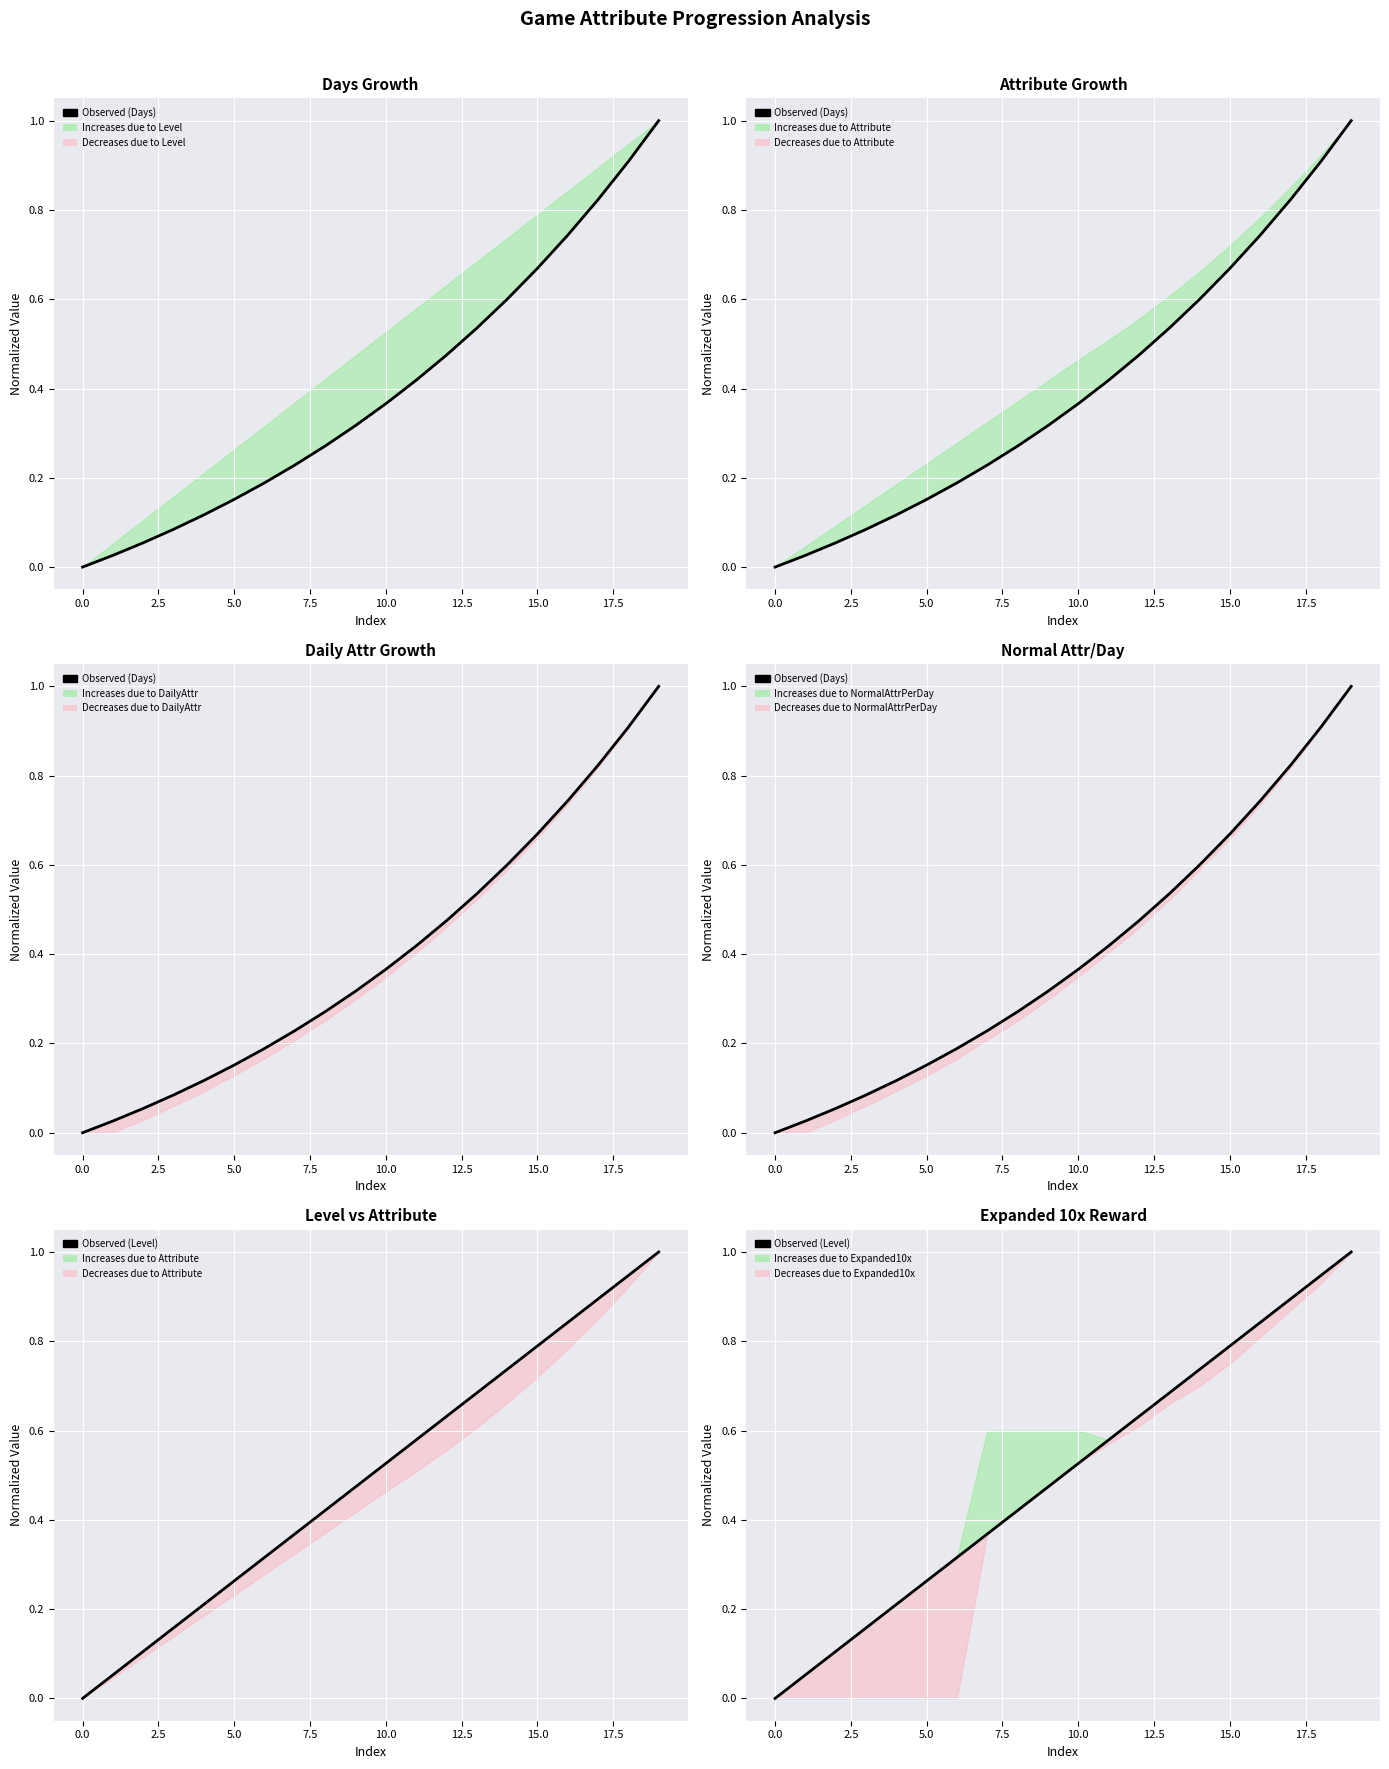

What is the average value of the Observed (Days) series?

0.4